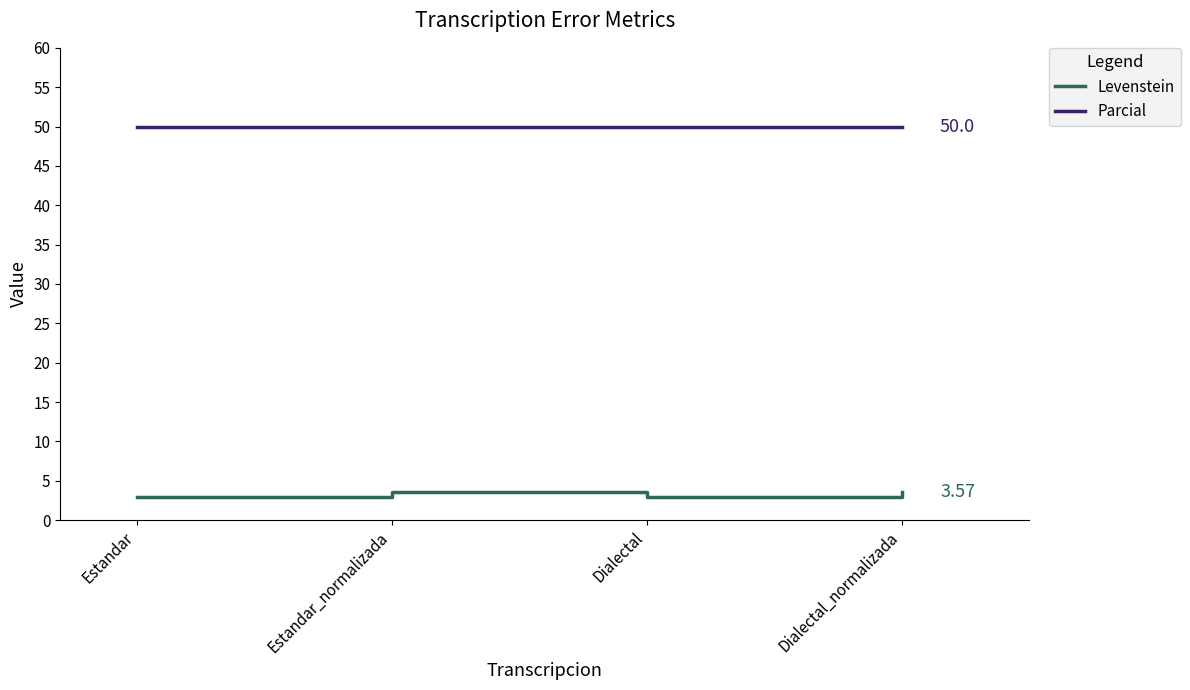

What value does the Parcial series have at Dialectal_normalizada?

50.0